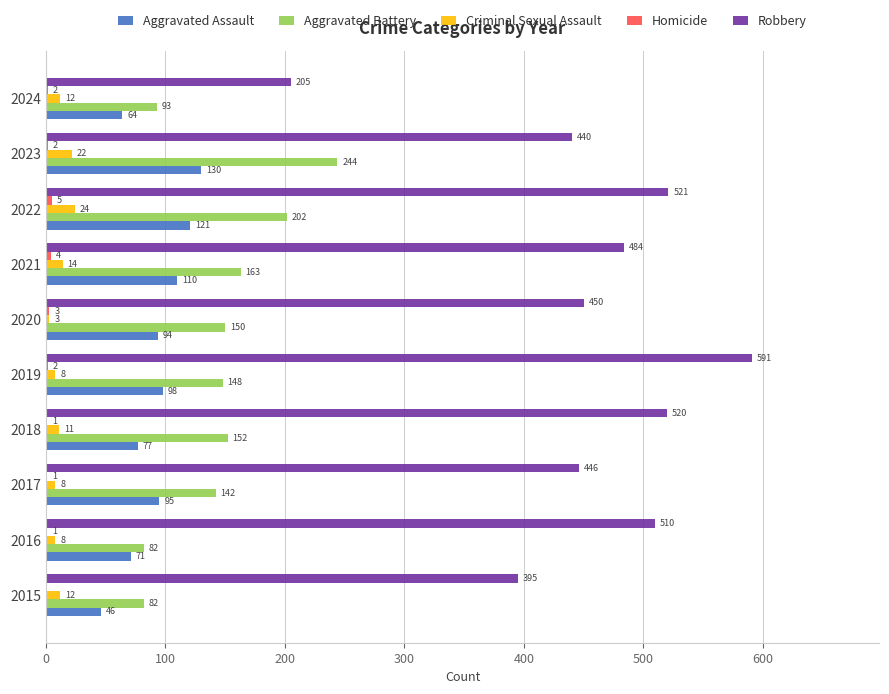

Is the value of Criminal Sexual Assault at 2019 greater than the value of Robbery at 2016?

No